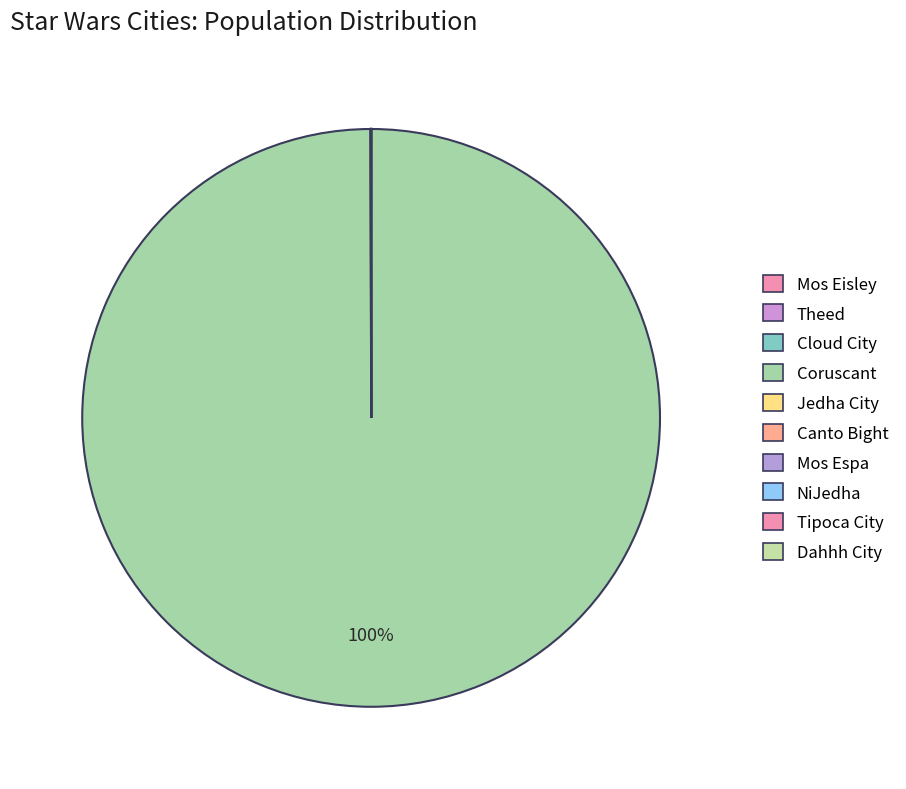

What is the majority slice?

Coruscant